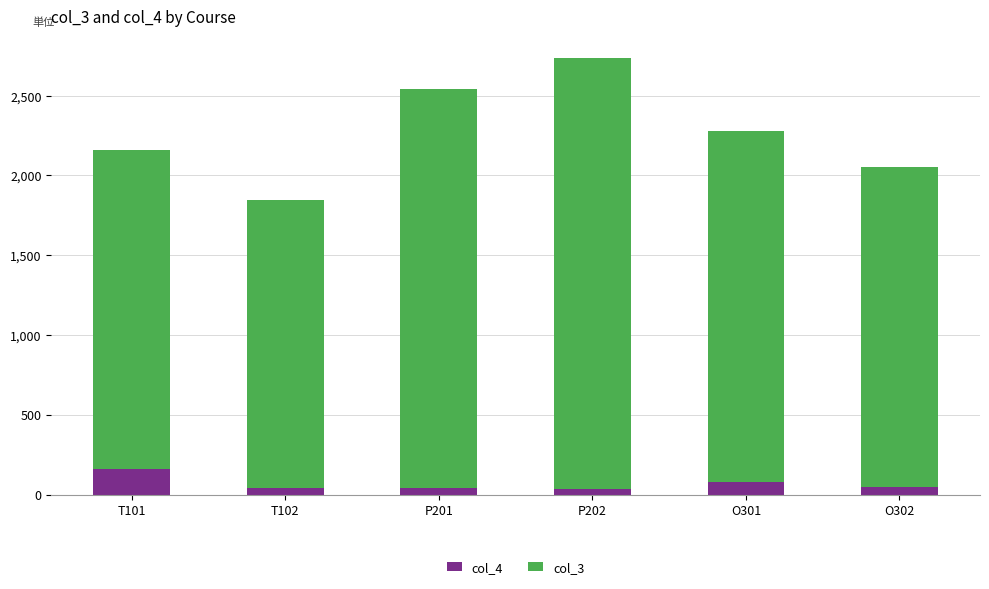

The value of col_4 at T102 is 45. True or false?

True